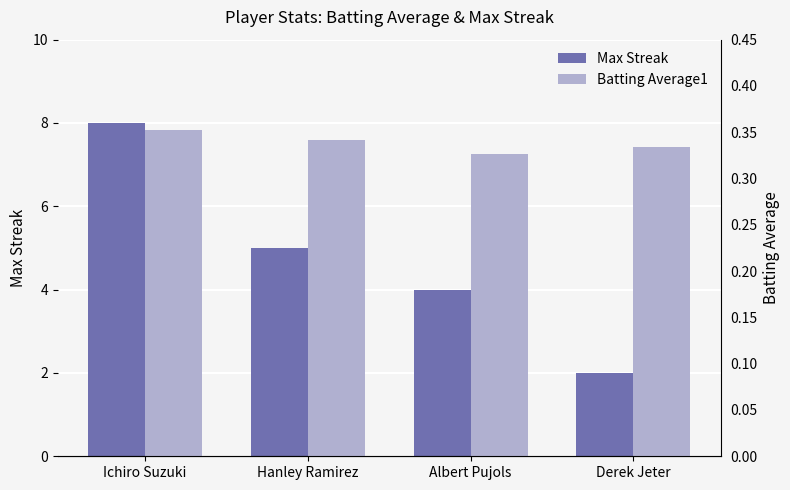

How many groups of bars are there?

4